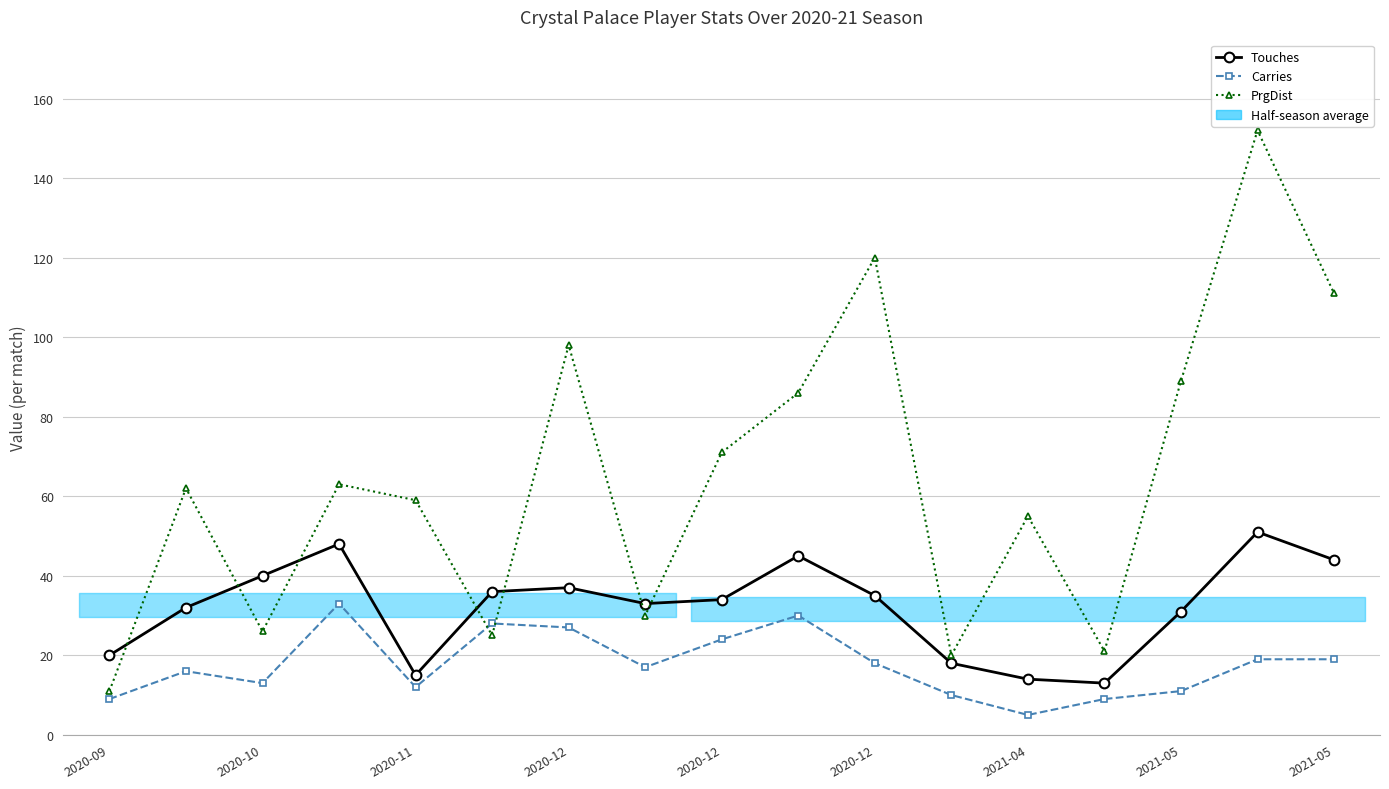

What is the average value of the Carries series?

18